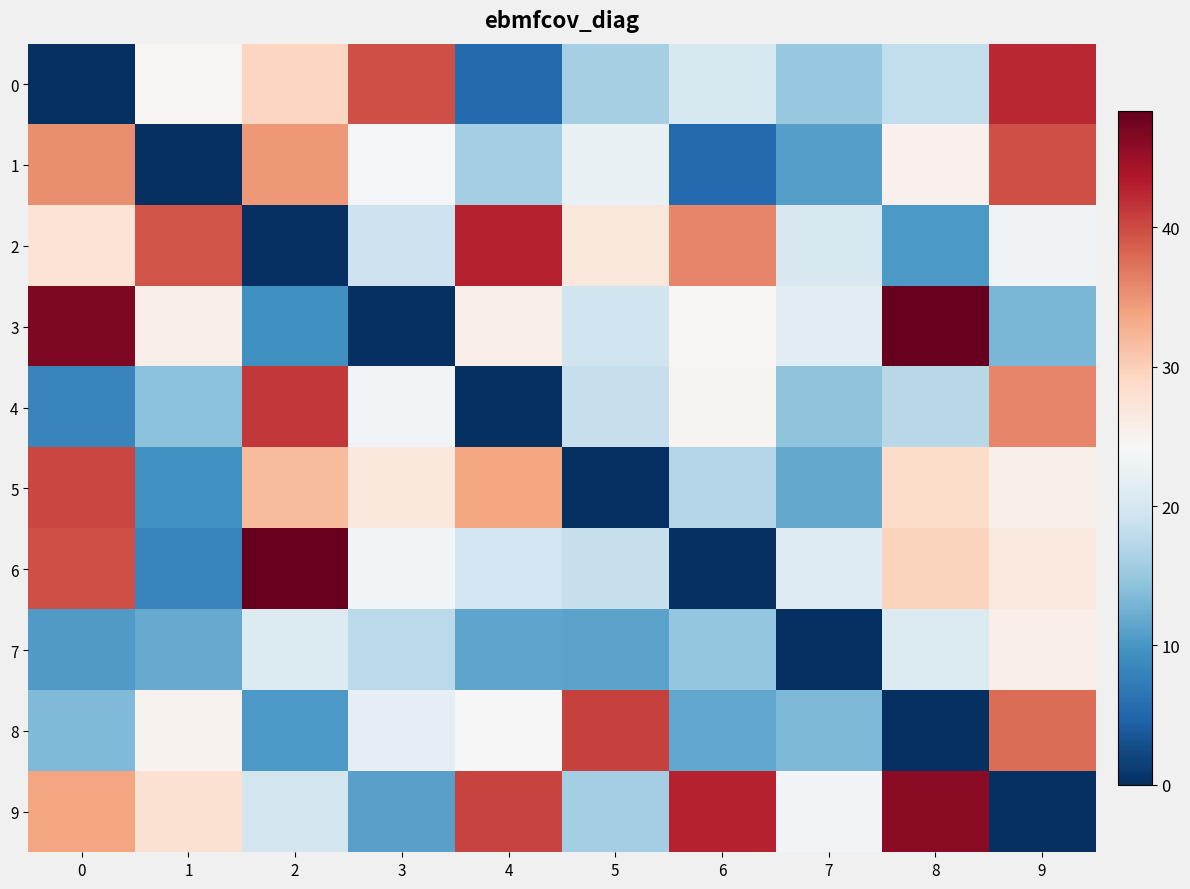

How many data points does each series have?

10